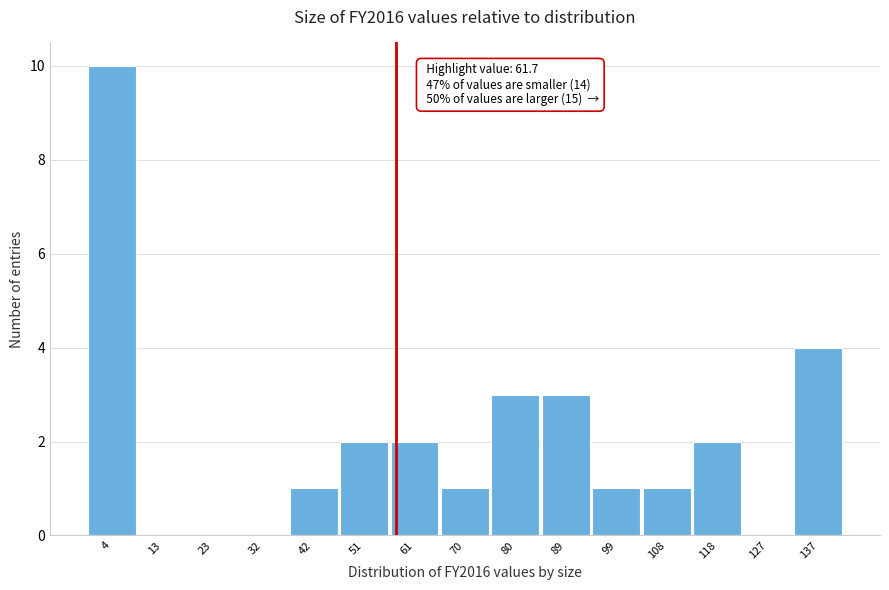

Reading left to right, extract all data points from this chart.

4=10	13=0	23=0	32=0	42=1	51=2	61=2	70=1	80=3	89=3	99=1	108=1	118=2	127=0	137=4